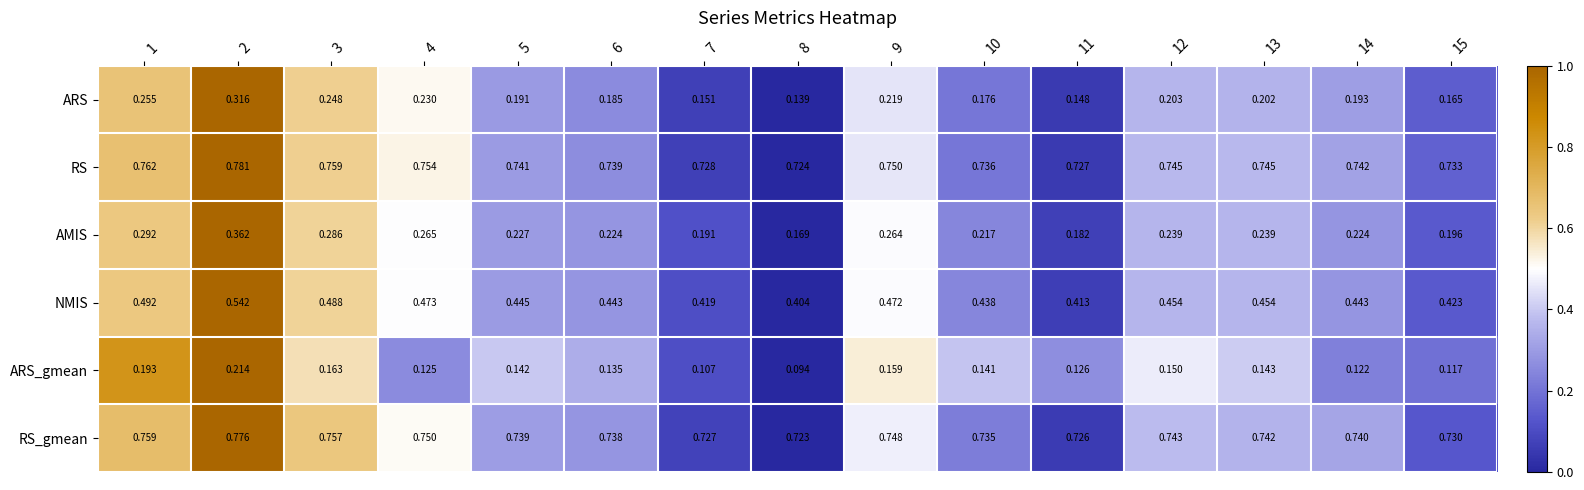

Rank the series at 11 from lowest to highest value.

ARS_gmean, ARS, AMIS, NMIS, RS_gmean, RS